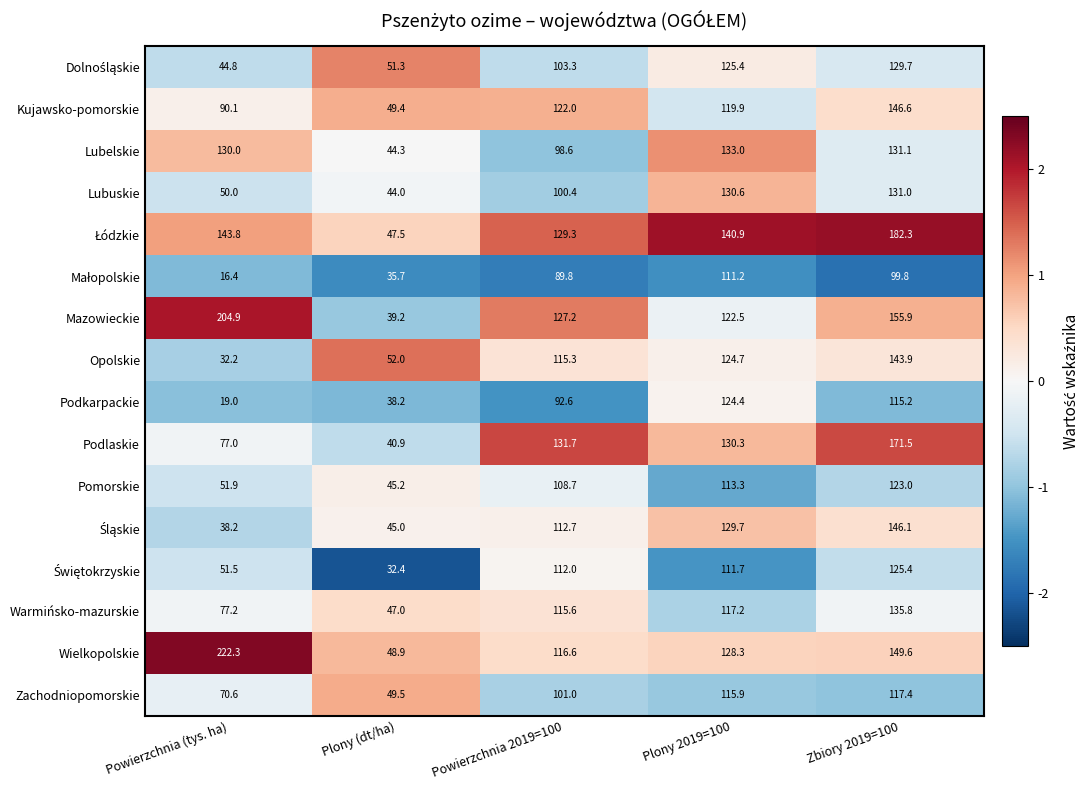

The Mazowieckie series shows 204.9 at Powierzchnia (tys. ha). True or false?

True